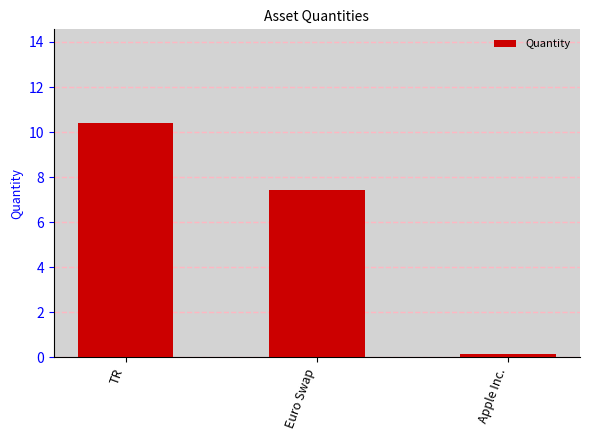

What is the maximum value shown in the chart?

10.4